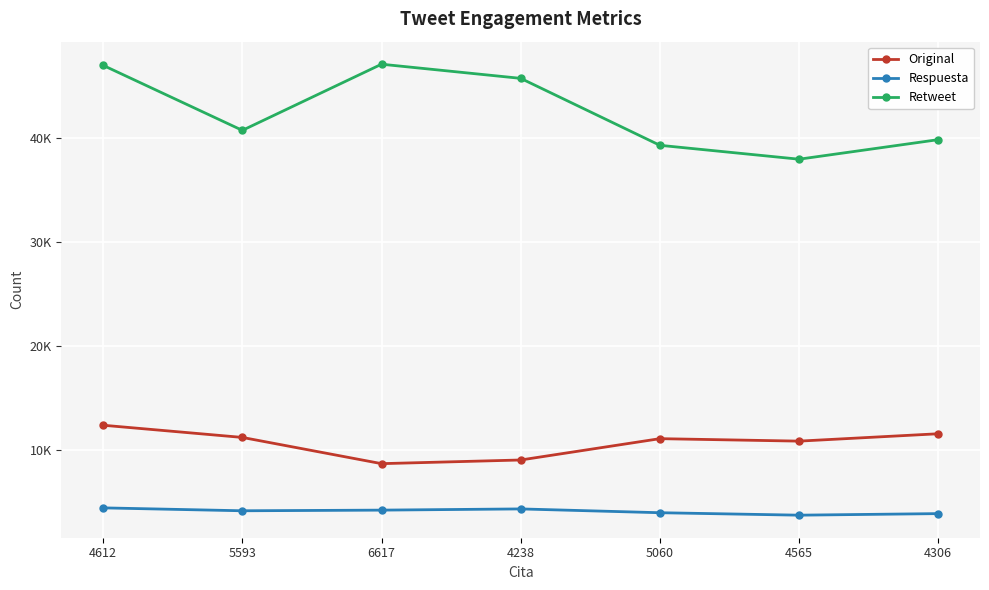

What is the total value across all series at 5593?

56010